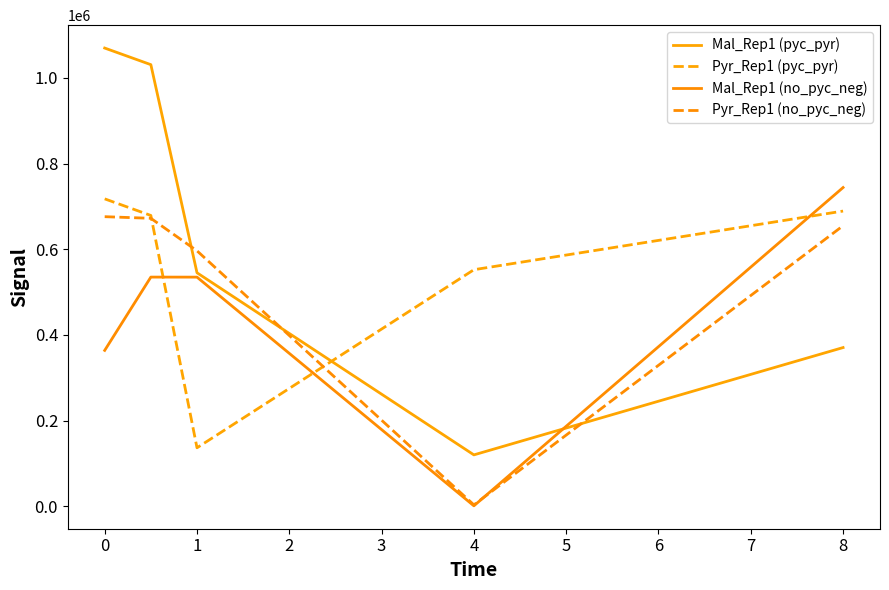

At which category does Pyr_Rep1 (pyc_pyr) reach its first local valley?

1